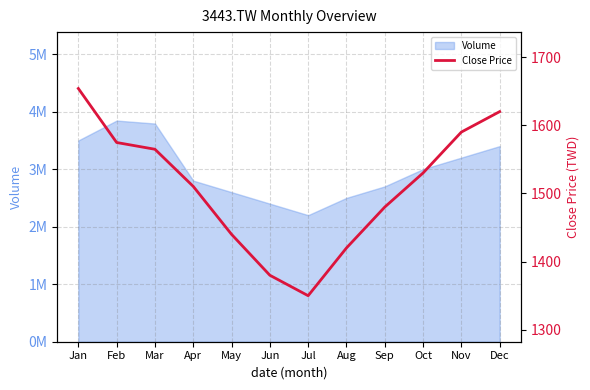

How many lines are shown in the chart?

1